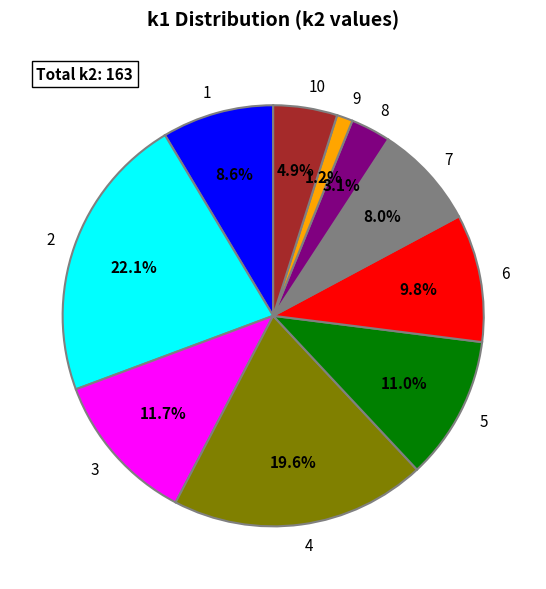

Between 10 and 2, which is larger?

2